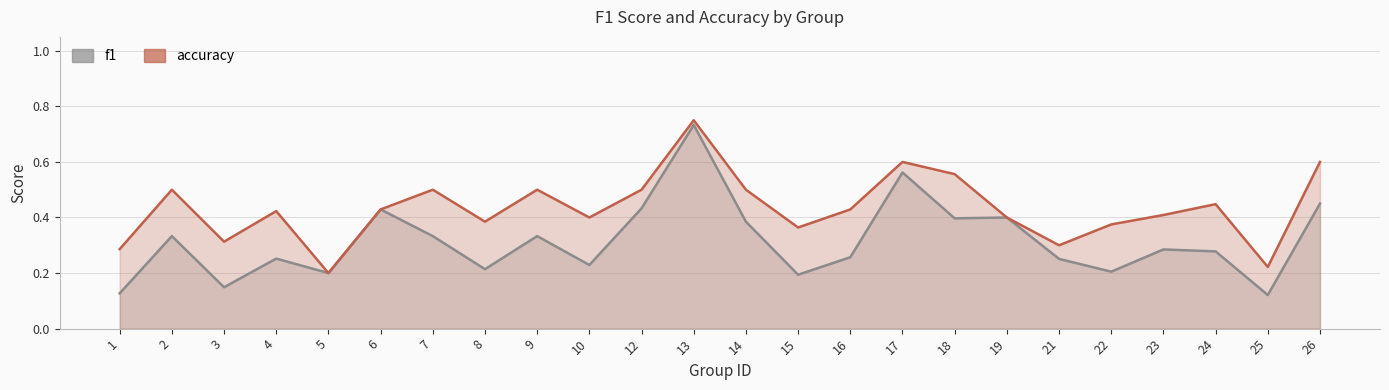

What are all the series names shown in the legend?

f1, accuracy